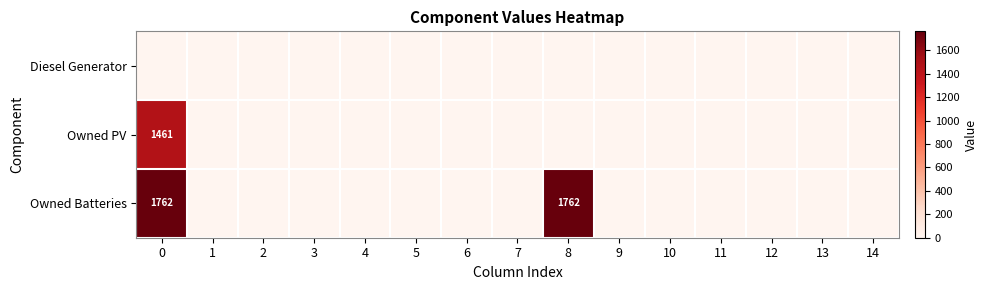

How many values in the Owned Batteries series exceed 0?

2